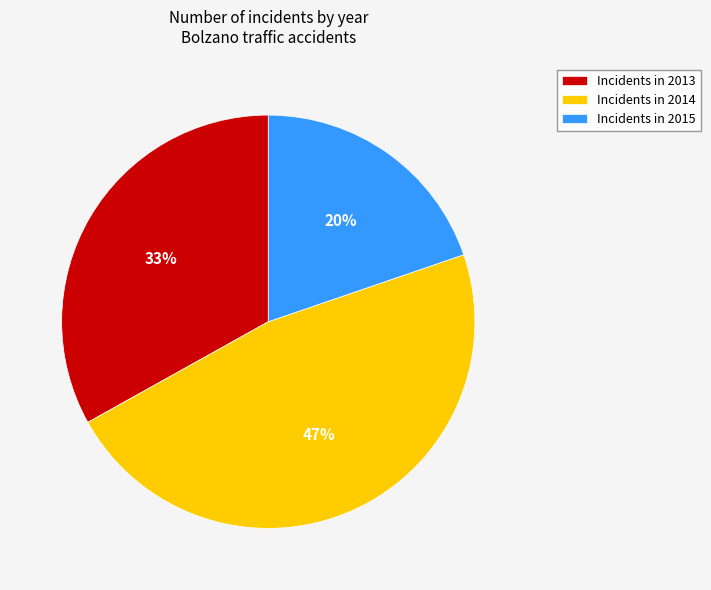

The Incidents in 2015 slice represents 10% of the pie. True or false?

False